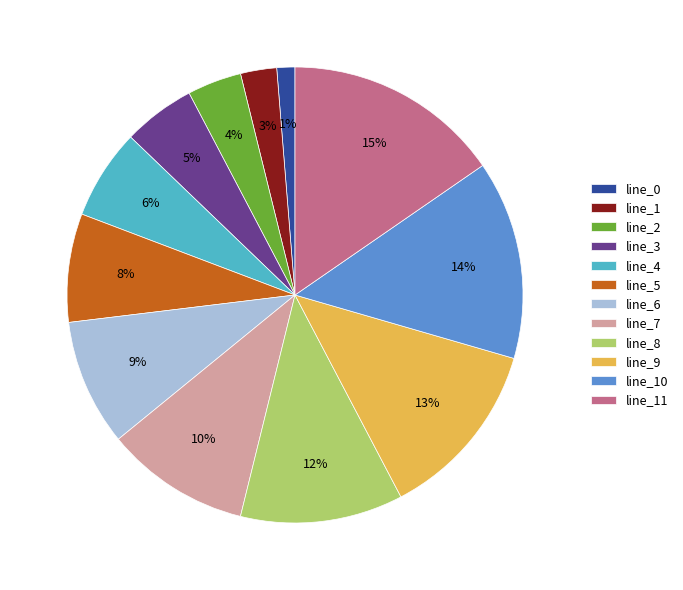

To the nearest percent, what portion does line_5 represent?

8%